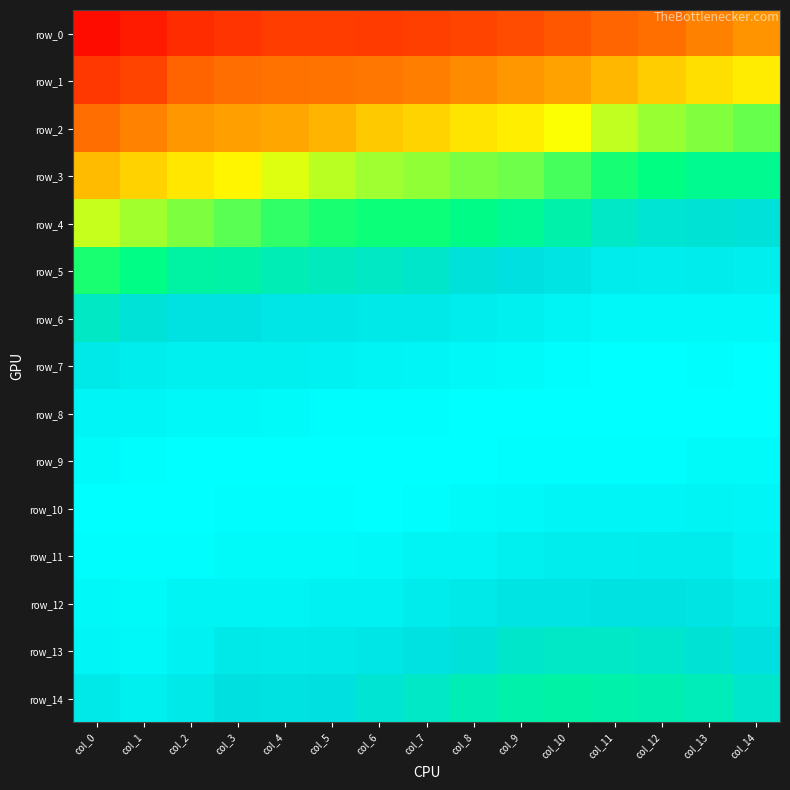

What is the approximate value of row_10 at col_12?

1.0